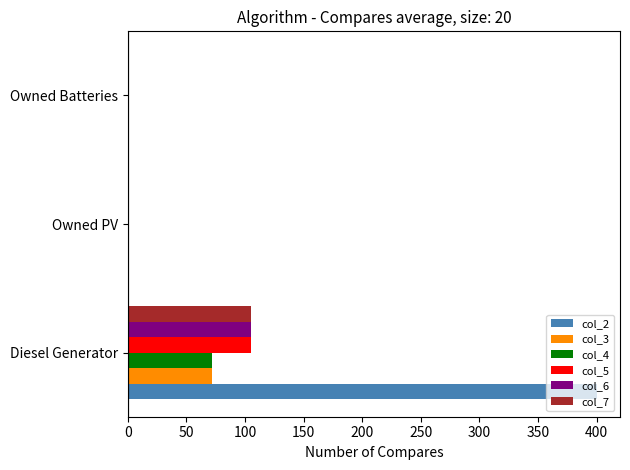

The value of col_6 at Owned PV is 0. True or false?

True